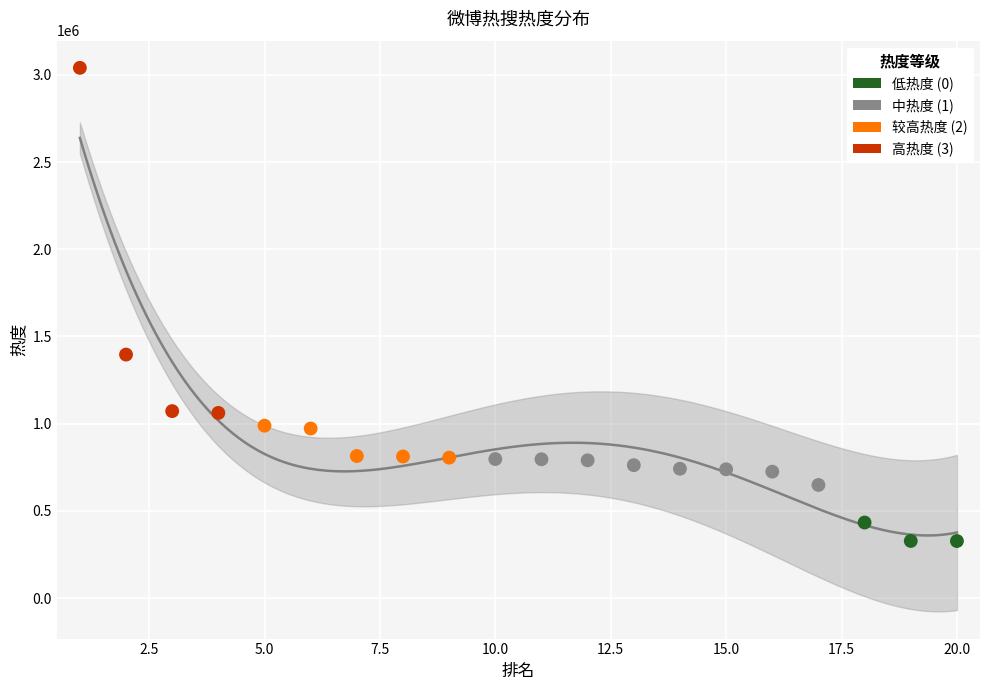

Between 3 and 12, which is larger?

3